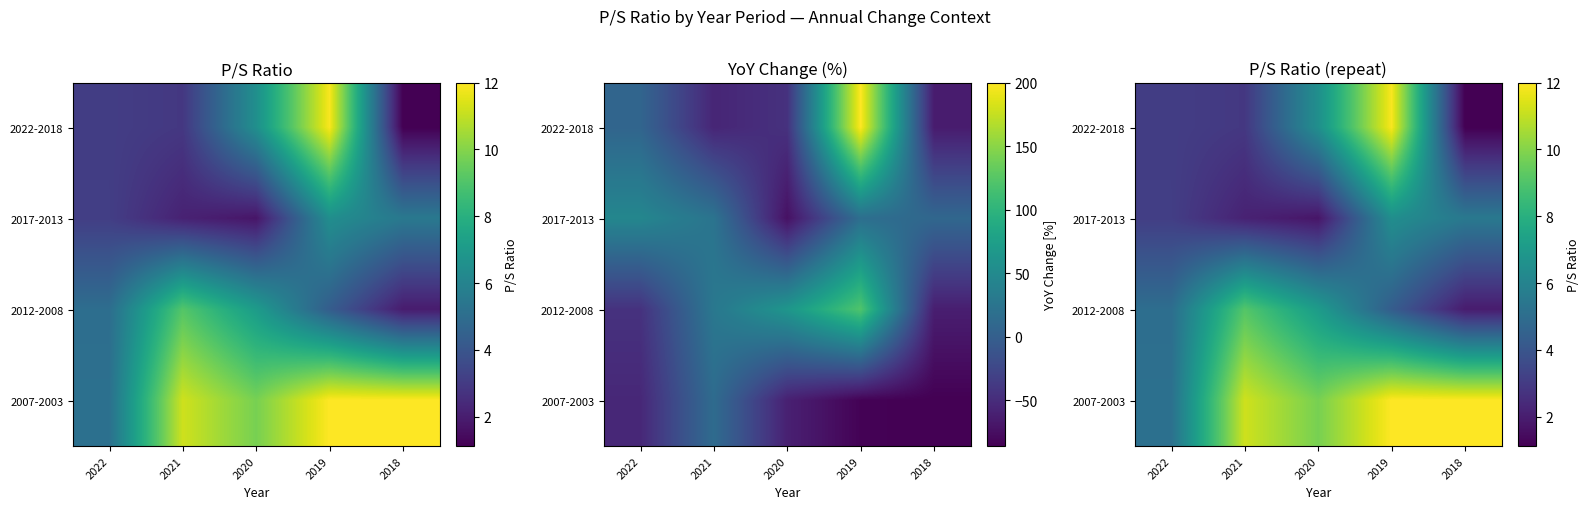

What is the difference between the 2022-2018 values at 2019 and 2021?

9.0